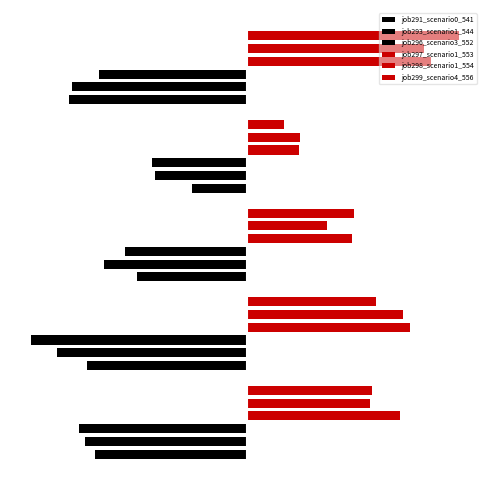

Reading right to left, transcribe all the data shown in this chart.

job291_scenario0_541: -0.8	-0.3	-0.5	-0.7	-0.7
job293_scenario1_544: -0.8	-0.4	-0.7	-0.9	-0.7
job296_scenario3_552: -0.7	-0.4	-0.6	-1.0	-0.8
job297_scenario1_553: 0.8	0.2	0.5	0.7	0.7
job298_scenario1_554: 0.8	0.2	0.4	0.7	0.6
job299_scenario4_556: 1.0	0.2	0.5	0.6	0.6